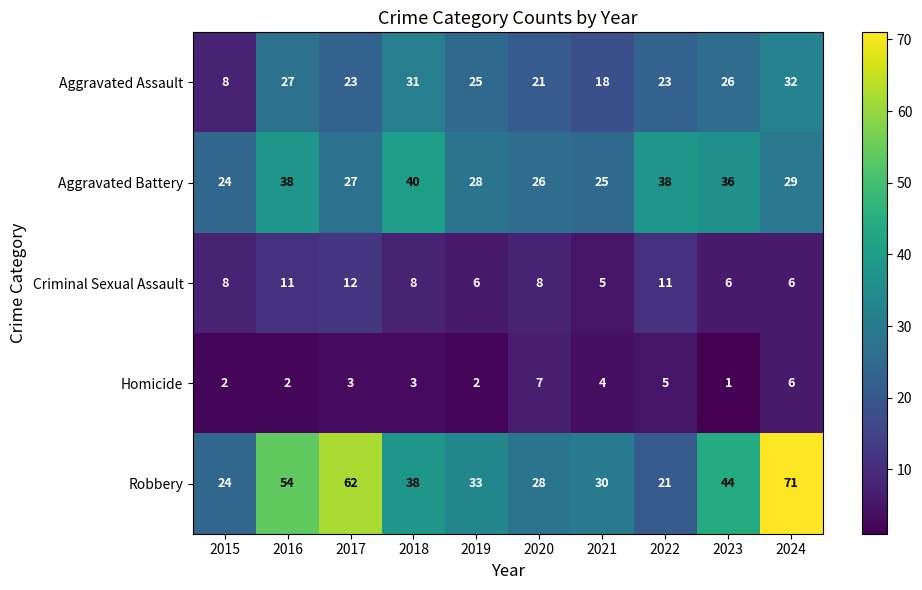

Which category has the highest value in the Criminal Sexual Assault series?

2017